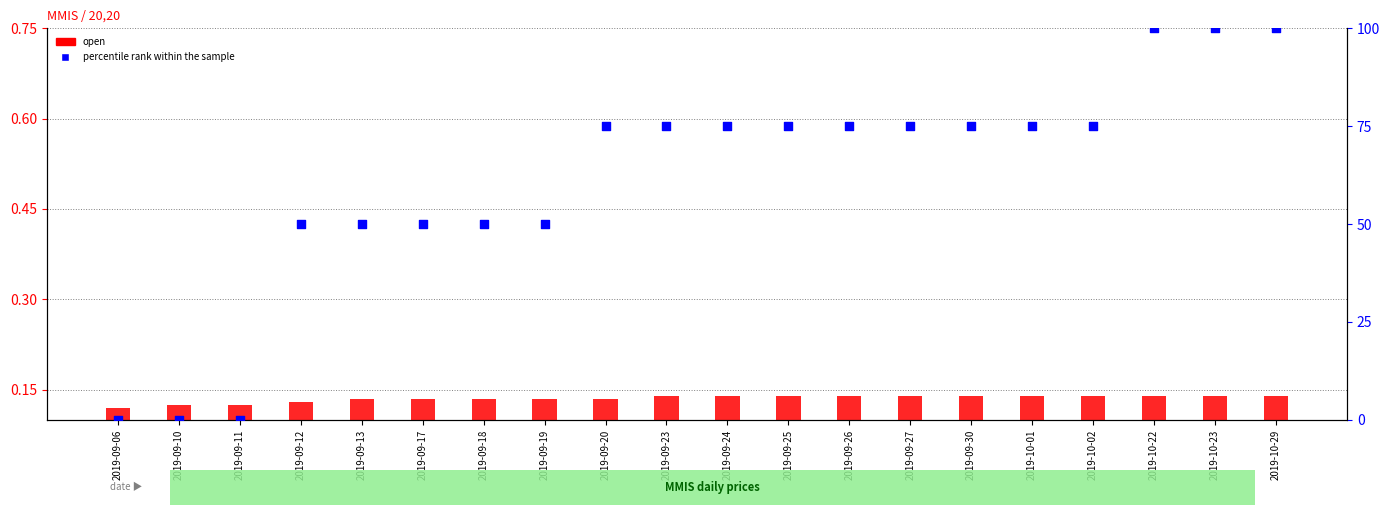

Which series has the largest Y range (max minus min)?

percentile rank within the sample